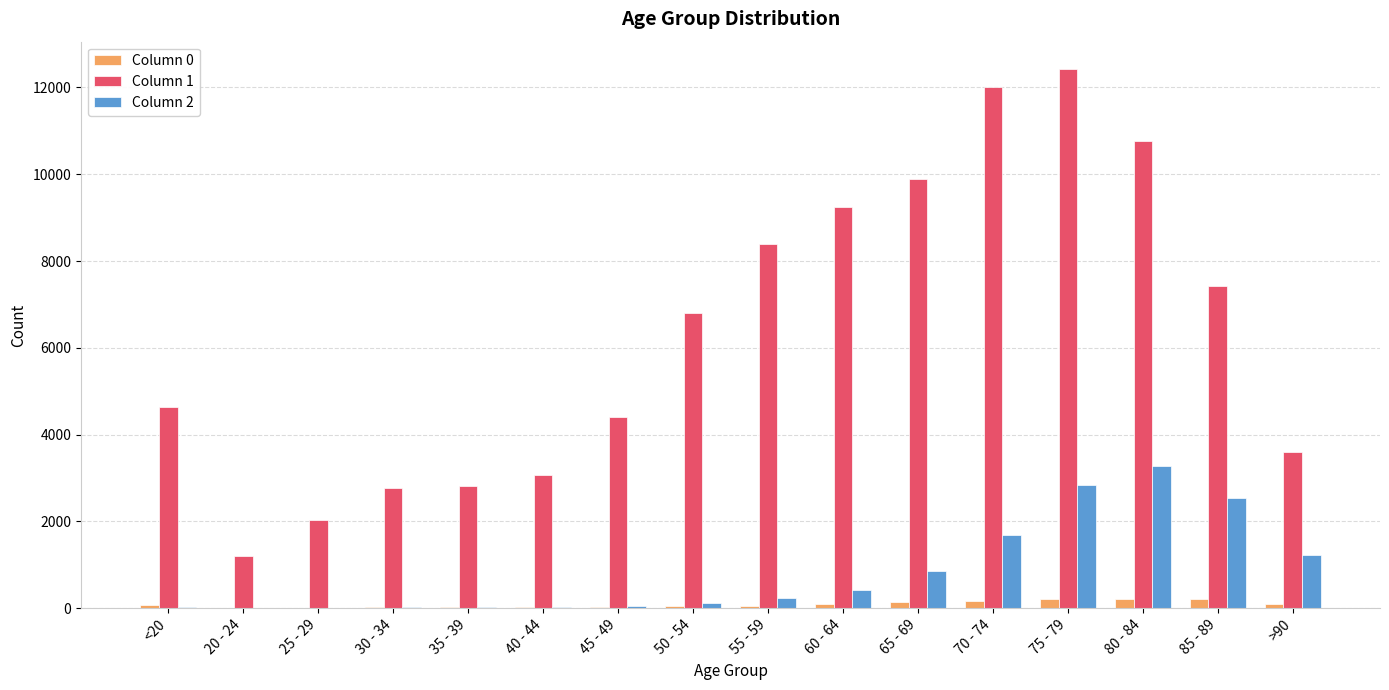

Count the number of categories in the chart.

16